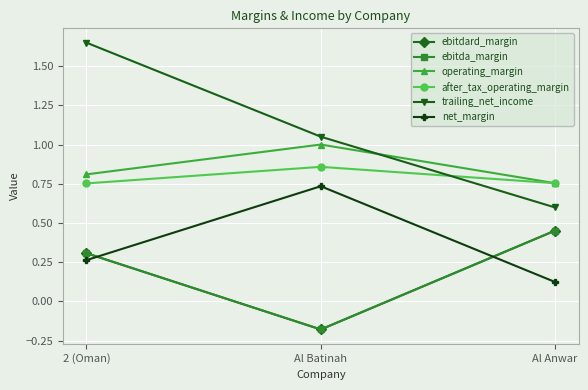

What is the label of the 1st point from the left?

2 (Oman)